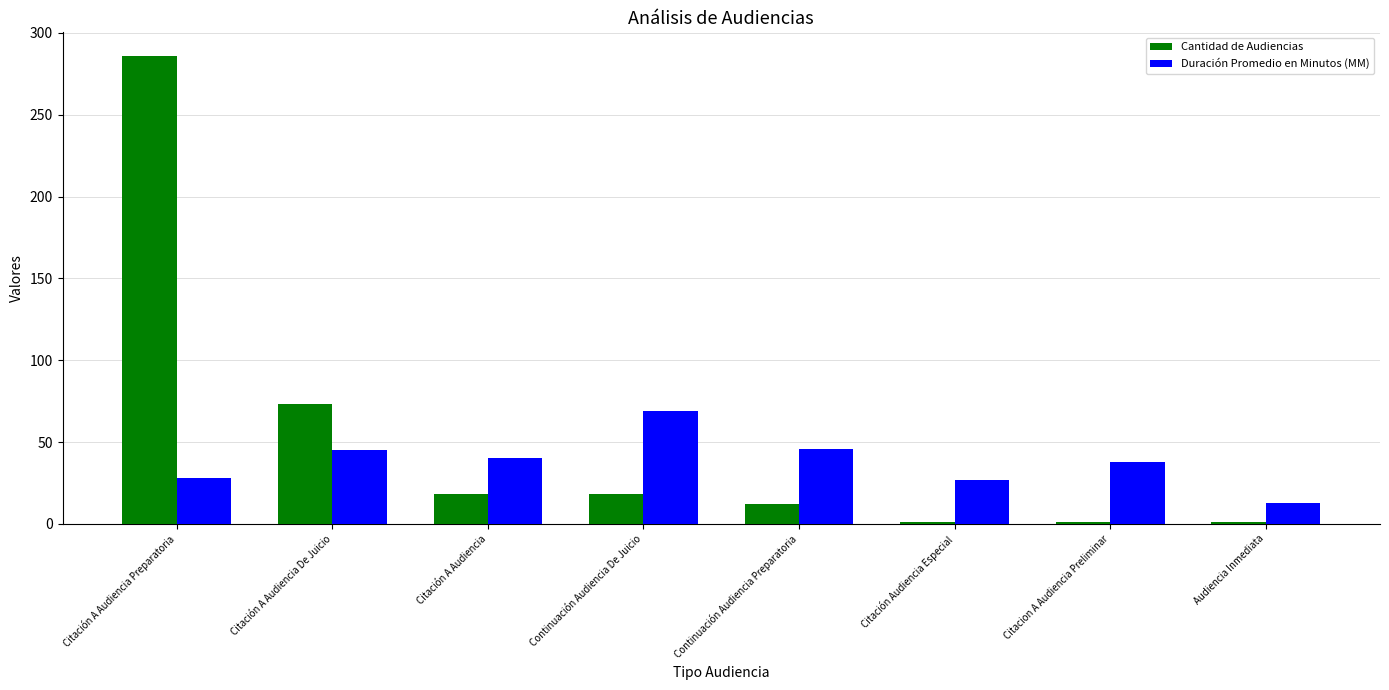

Is it true that Cantidad de Audiencias equals 18 at Citación A Audiencia?

True